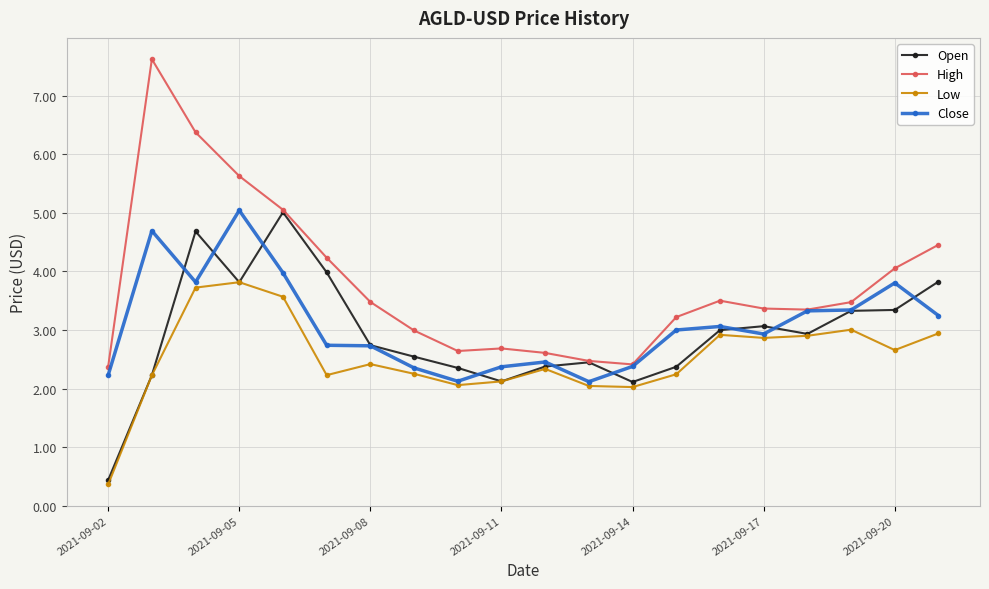

At how many categories does at least one series exceed 2?

20